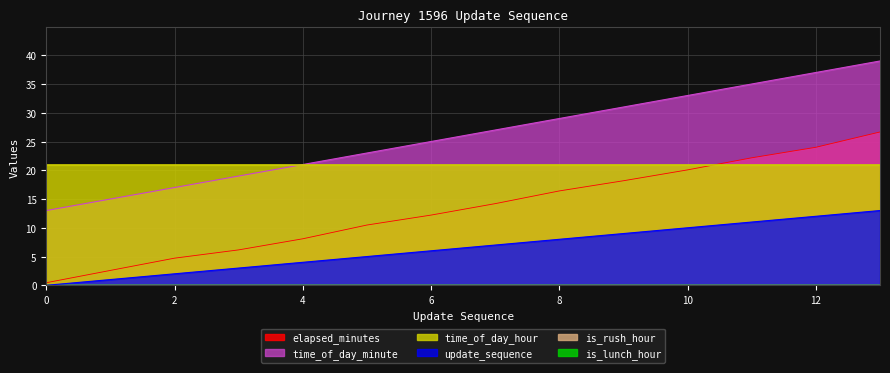

True or false: elapsed_minutes and update_sequence intersect in this chart.

False